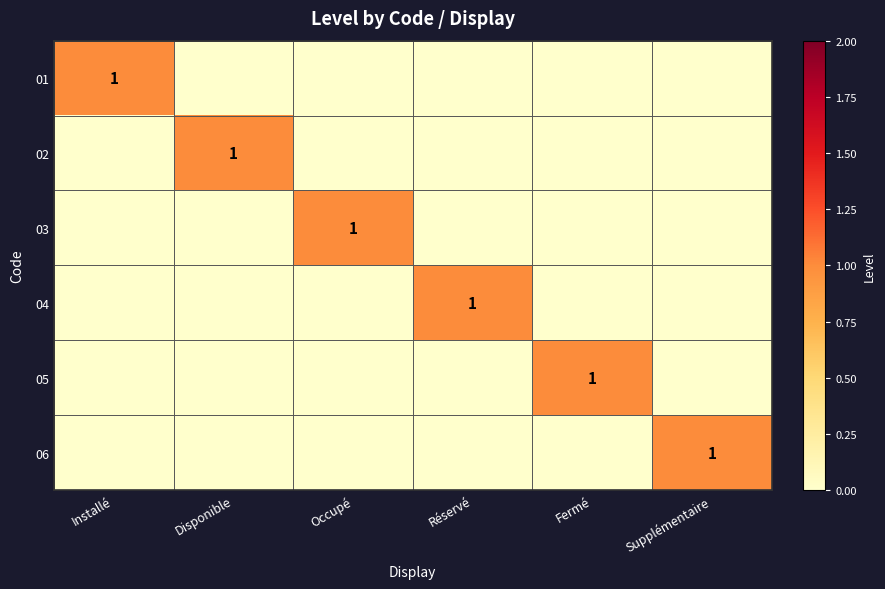

Is it true that 02 equals 1 at Disponible?

True